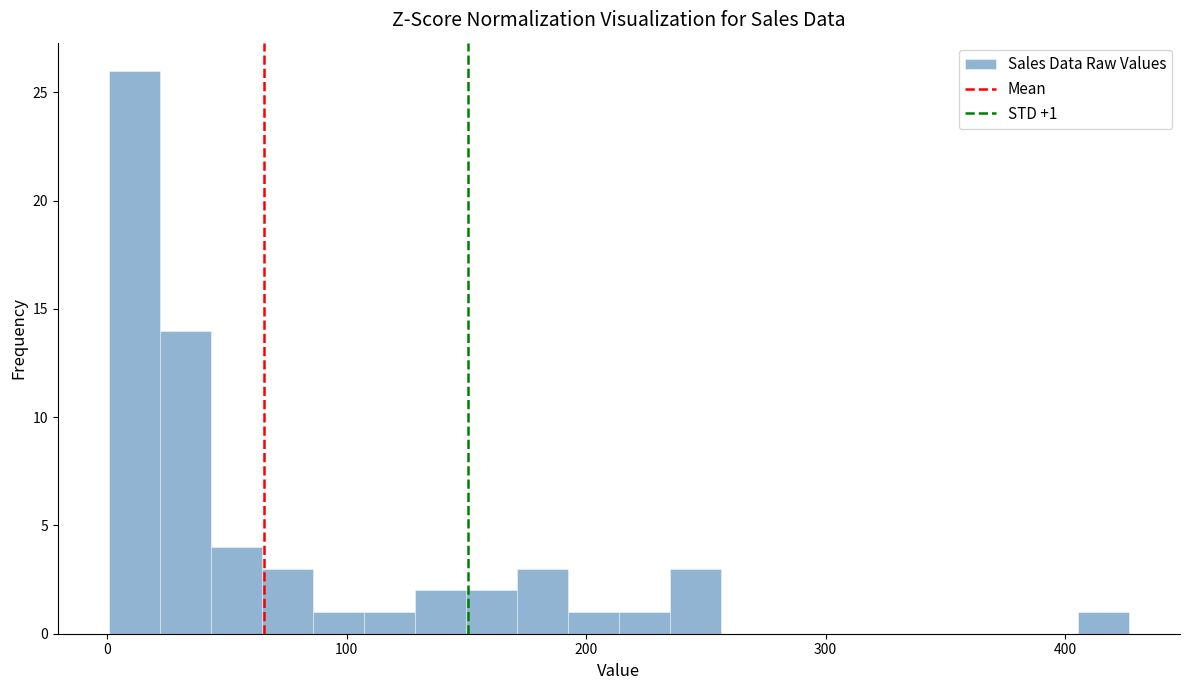

Around what value on the x-axis is the tallest bar? Give the approximate position of its centre, as read against the axis.

10